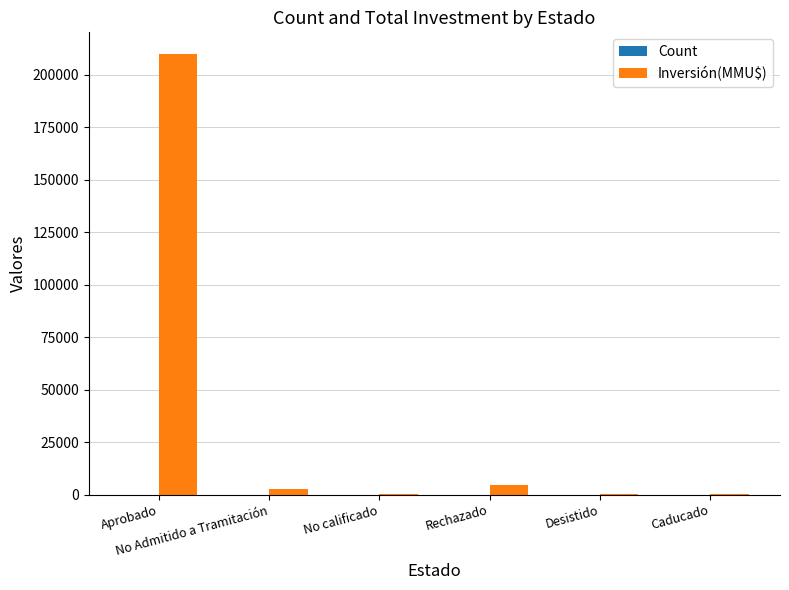

Which series has the largest total across all categories?

Inversión(MMU$)